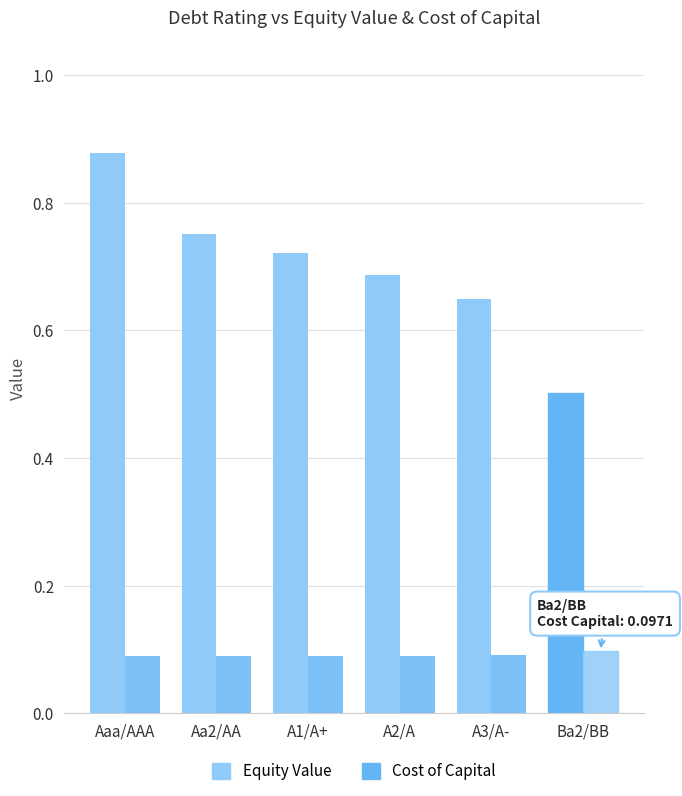

What is the difference between the second highest and second lowest values in the Equity Value series?

0.1